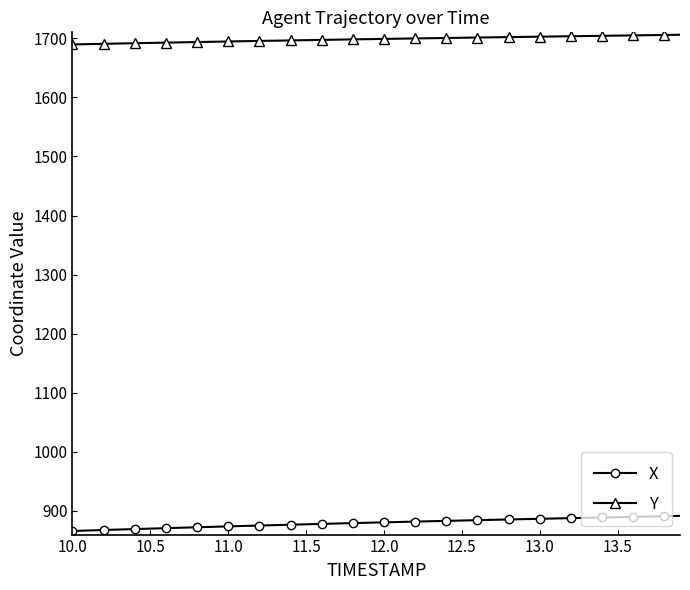

List the series in order of their peak value, highest first.

Y, X